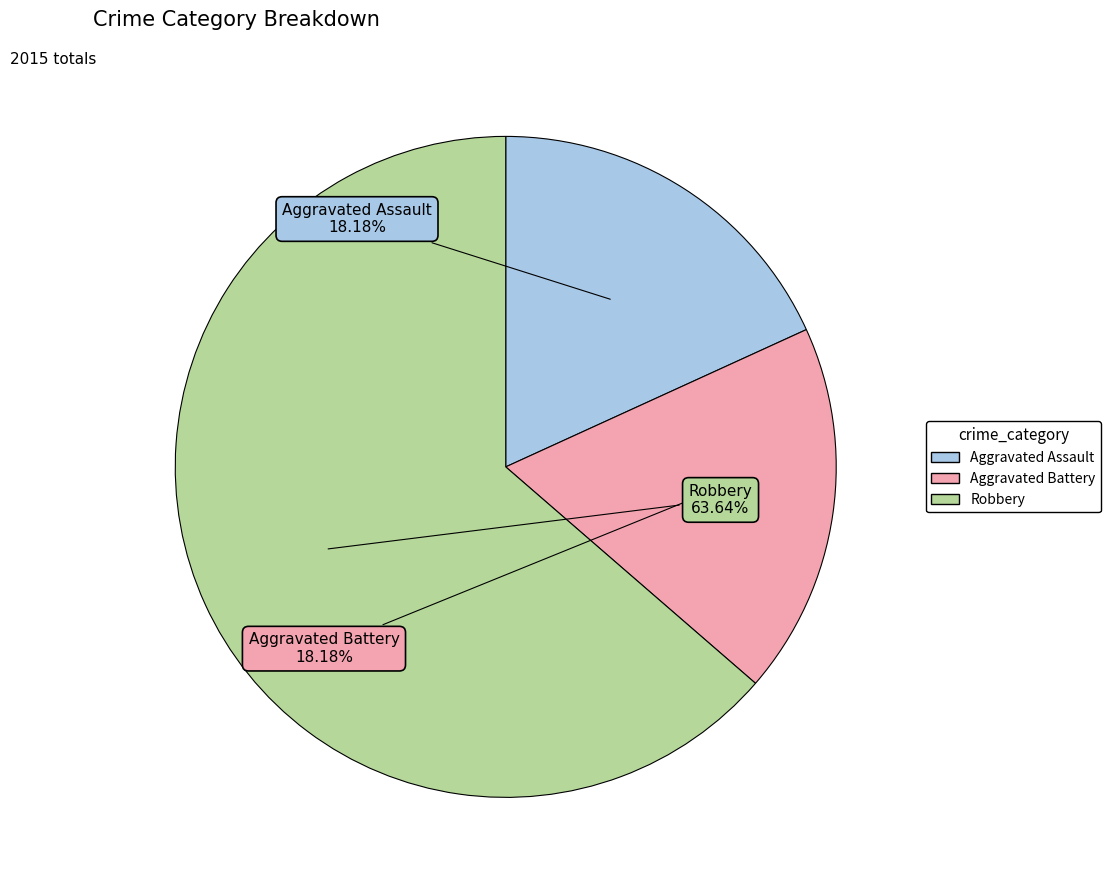

The Aggravated Battery slice represents 5% of the pie. True or false?

False